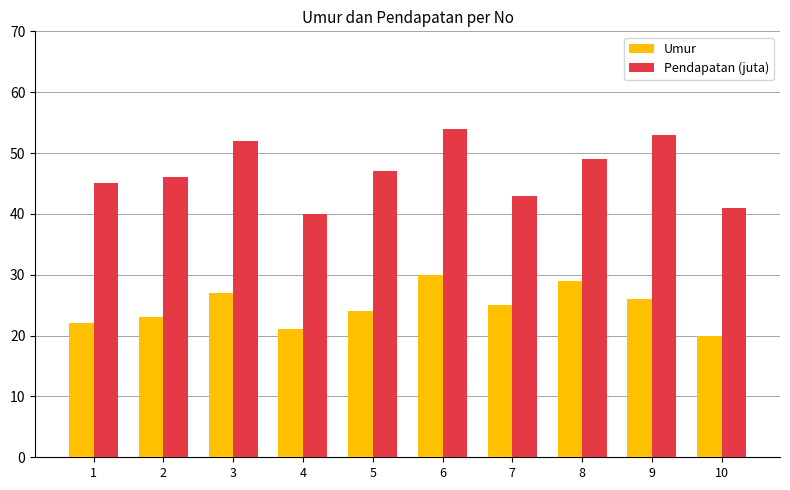

Is the value of Pendapatan (juta) at 3 greater than the value of Umur at 5?

Yes